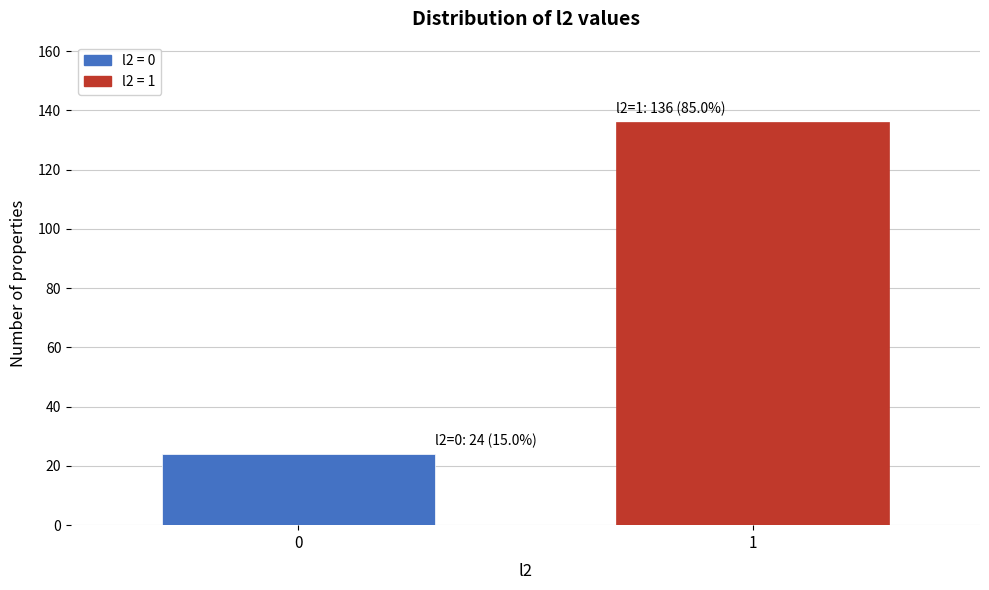

Reading left to right, list all the values displayed in this chart.

24	136